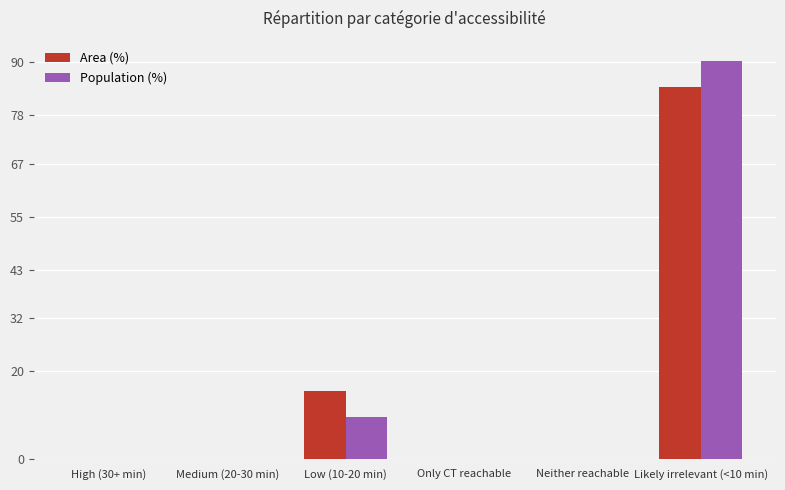

Are the bars grouped side by side (vs. stacked)?

Yes